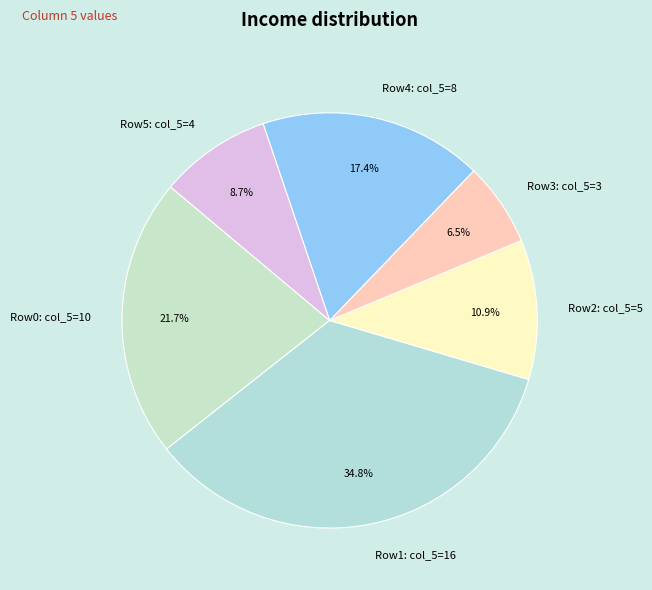

Approximately how many times larger is the value at Row2: col_5=5 compared to Row5: col_5=4?

1.3